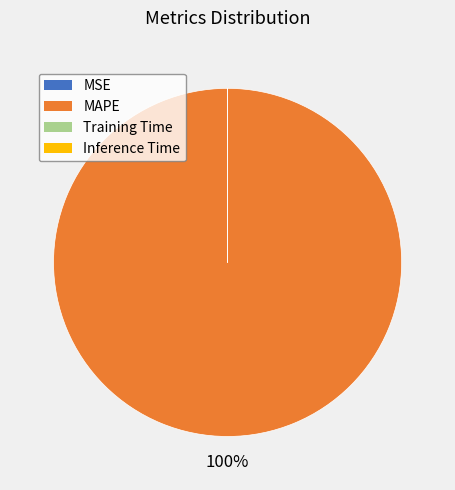

Is it true that MAPE is 100% of the pie?

True